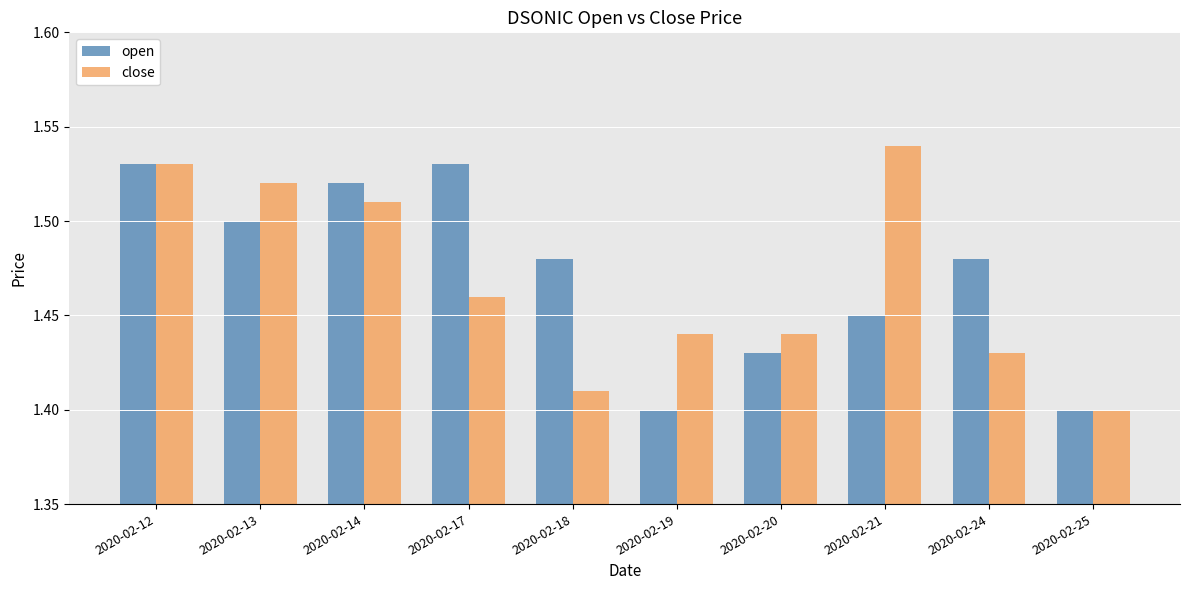

What is the difference between the maximum and minimum values in the open series?

0.1